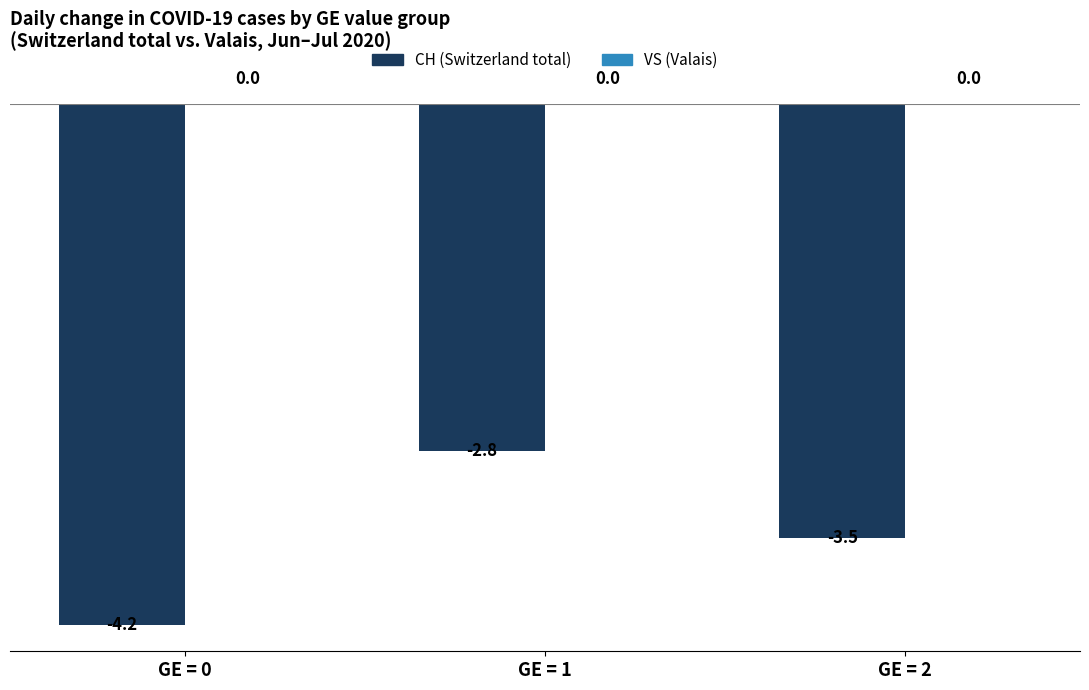

What is the sum of all values?

-10.5